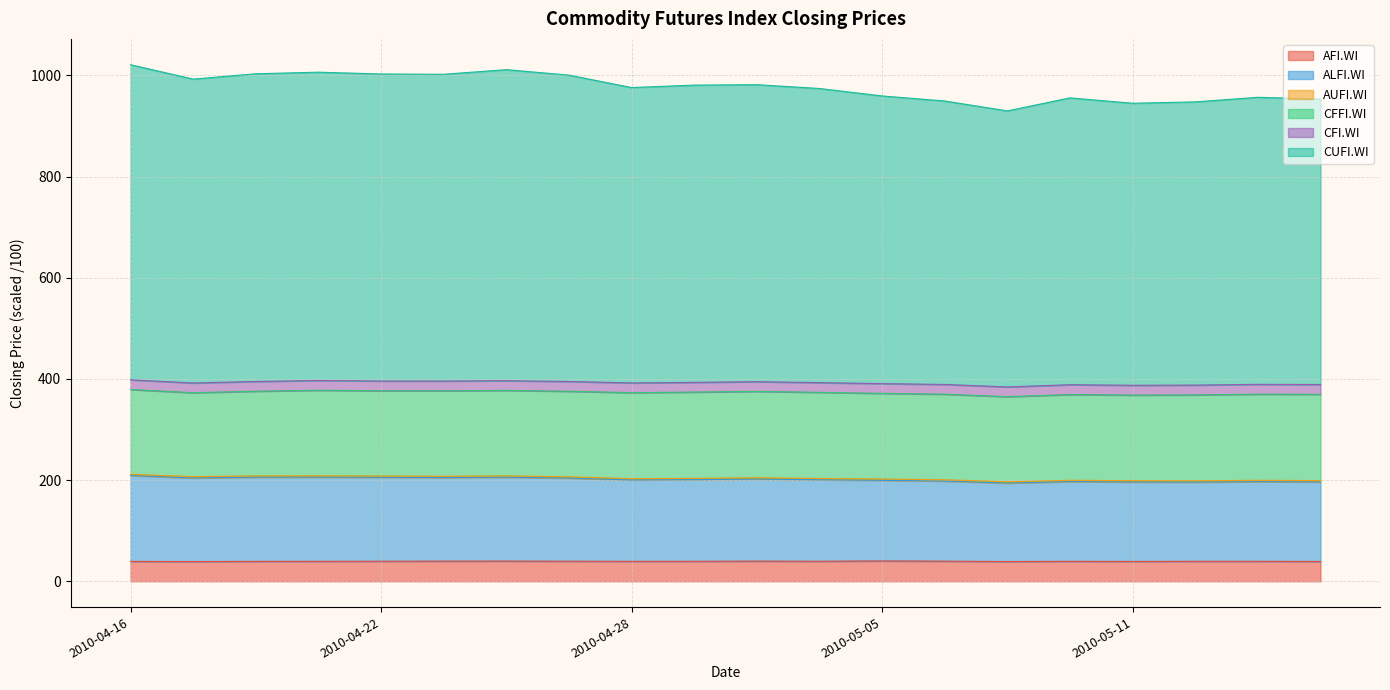

Where is the first local minimum for ALFI.WI?

2010-04-19